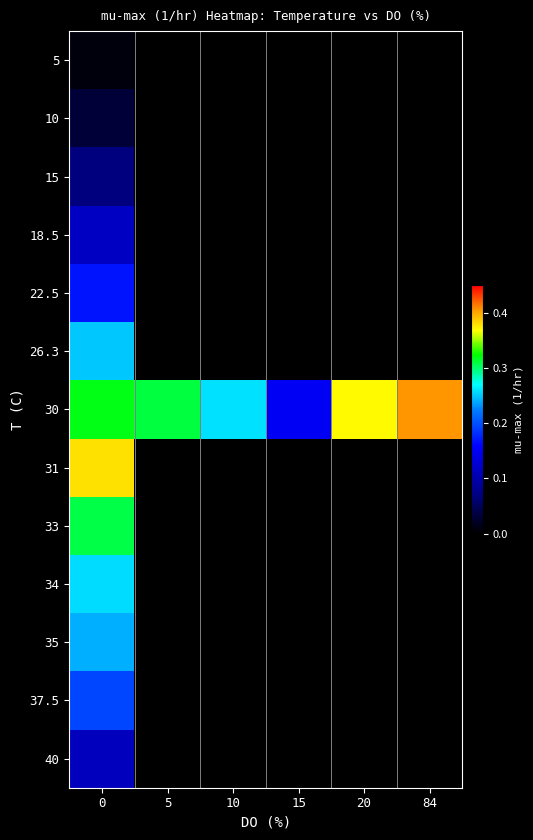

At 20, list the series in order from smallest to largest.

5, 10, 15, 18.5, 22.5, 26.3, 31, 33, 34, 35, 37.5, 40, 30